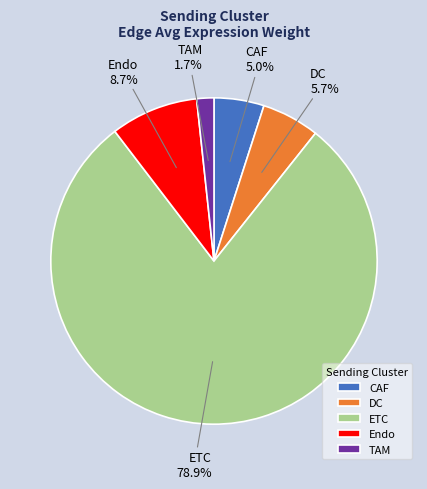

Which category has the biggest portion of the pie?

ETC